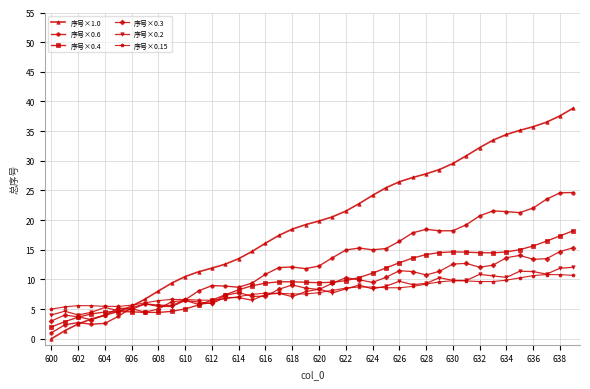

Which series has the widest spread of values?

序号×1.0